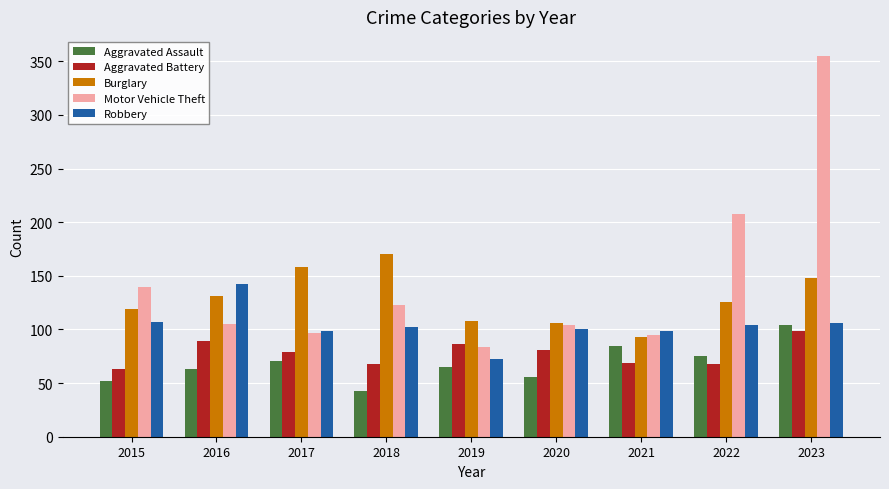

What is the highest value of the Motor Vehicle Theft series?

355